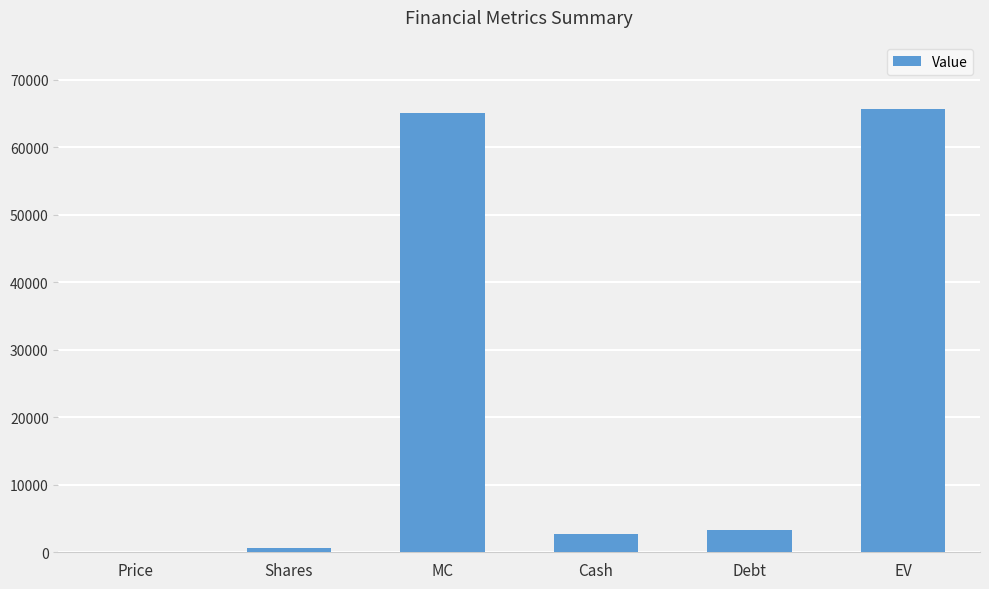

Which has a higher value, MC or Shares?

MC